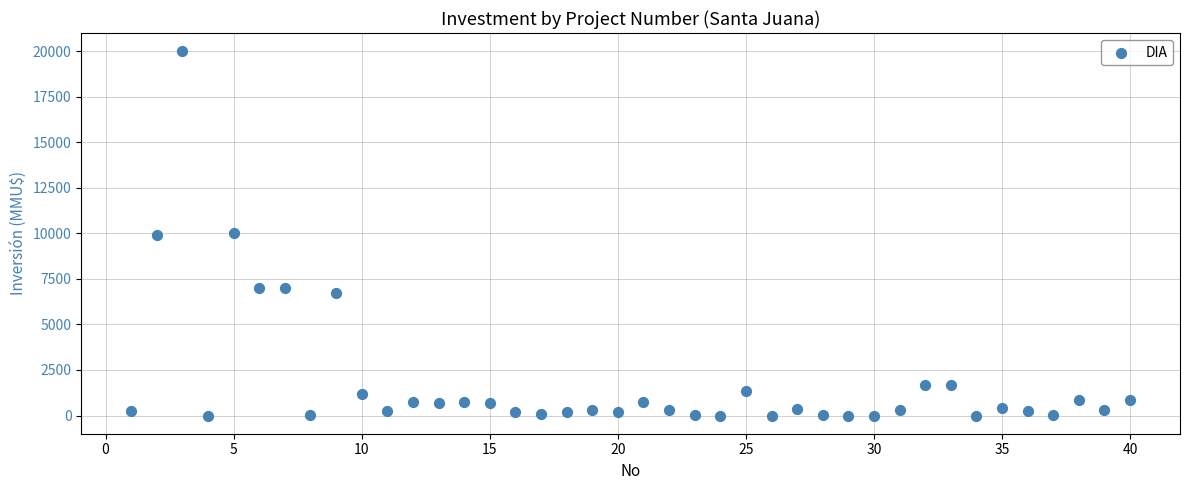

What is the range of Y values (max minus min)?

20000